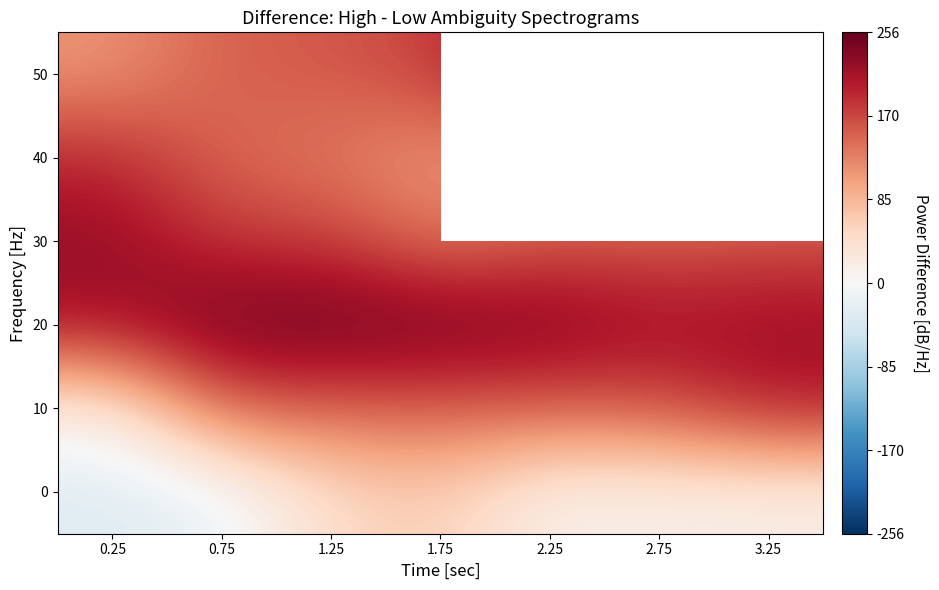

At how many categories does at least one series exceed -9?

7